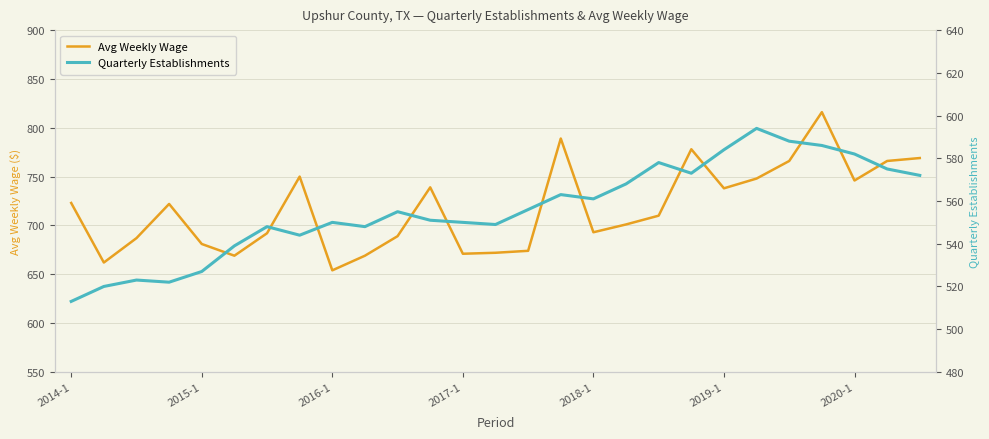

The value of Avg Weekly Wage at 2016-1 is 857. True or false?

False